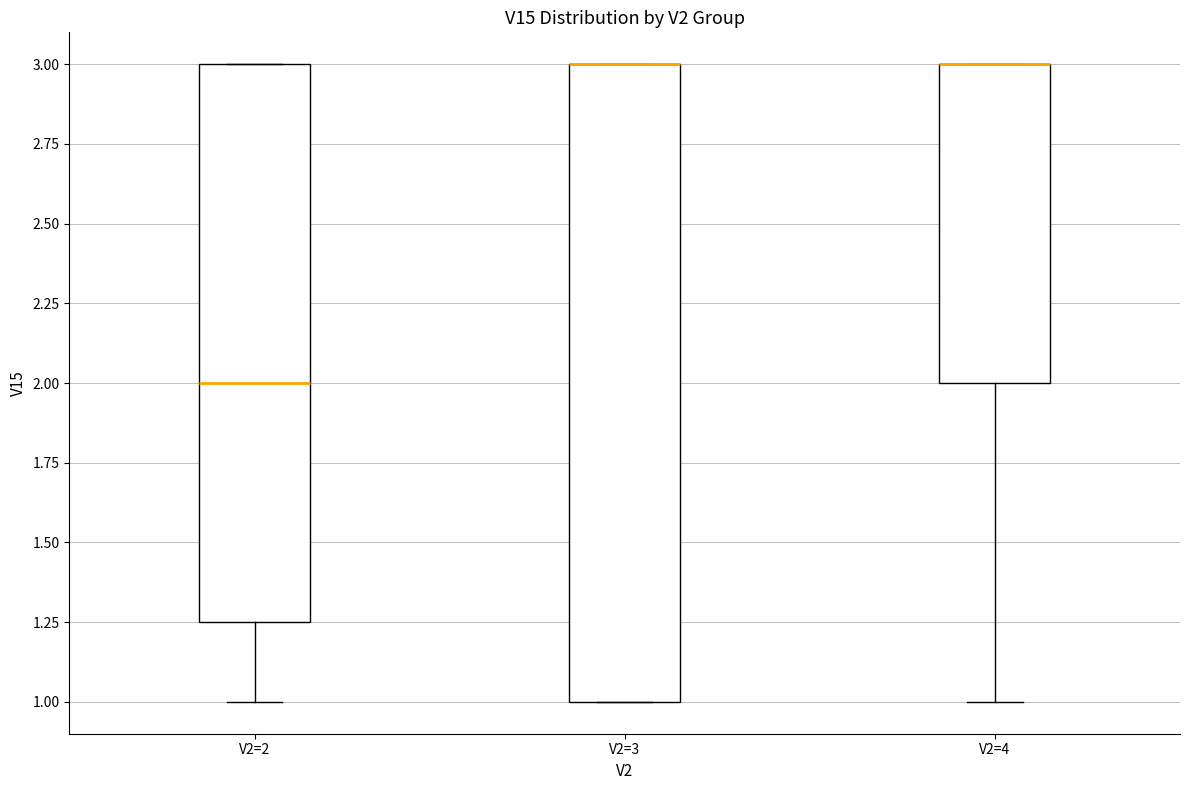

Where is the upper edge of the box for V2=2 on the y-axis? The values are not printed on the chart, so give them approximately, as read against the axis.

3.00